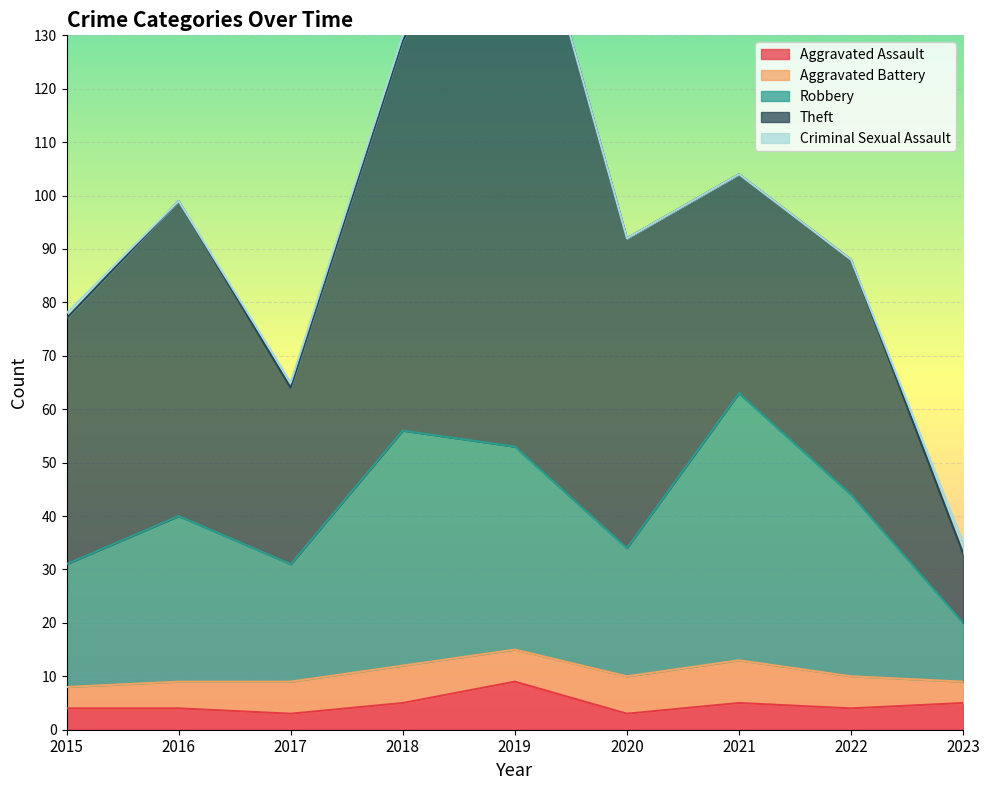

How many lines are shown in the chart?

5